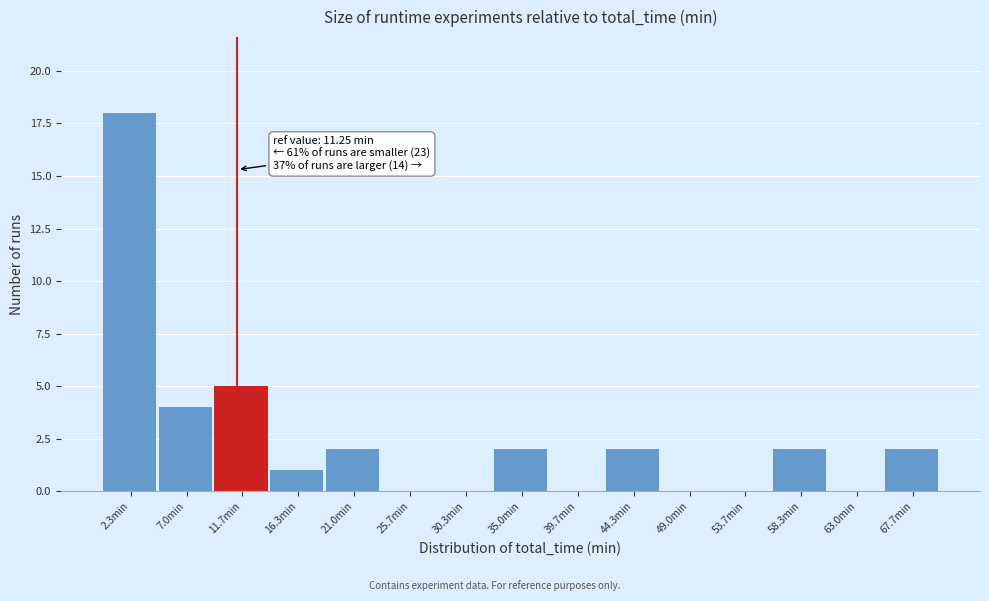

Which range on the x-axis has the tallest bar?

0.0 to 4.5